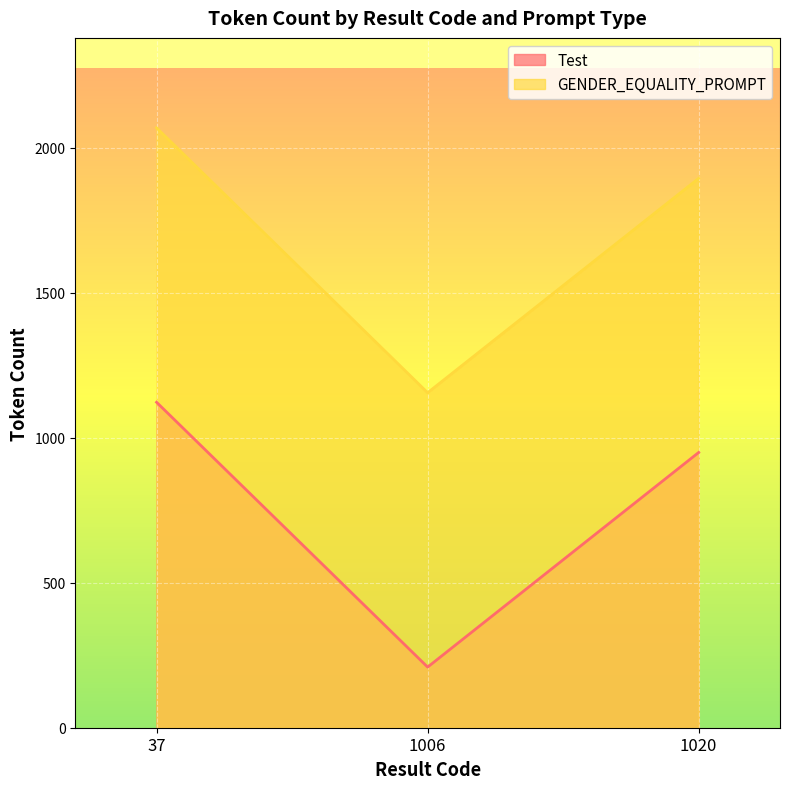

How many data points in Test are less than 949?

1